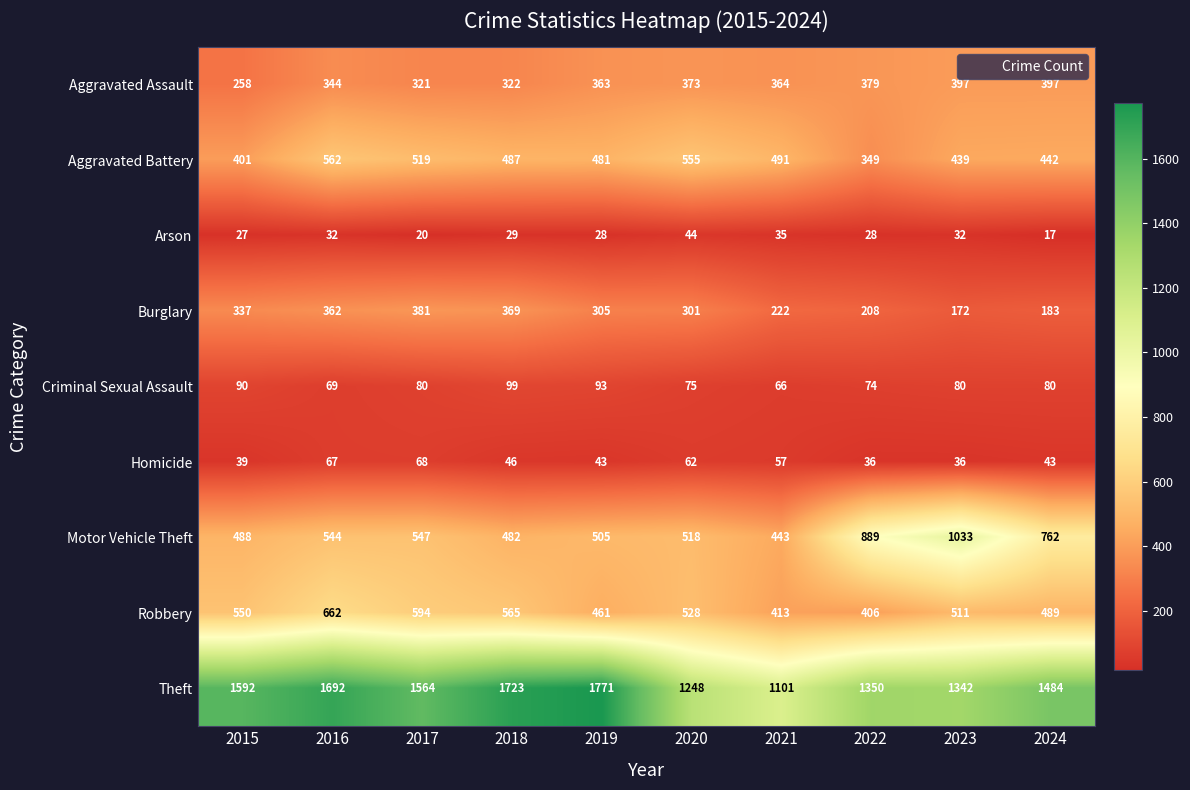

What value does the Aggravated Assault series have at 2017, to the nearest 5?

320